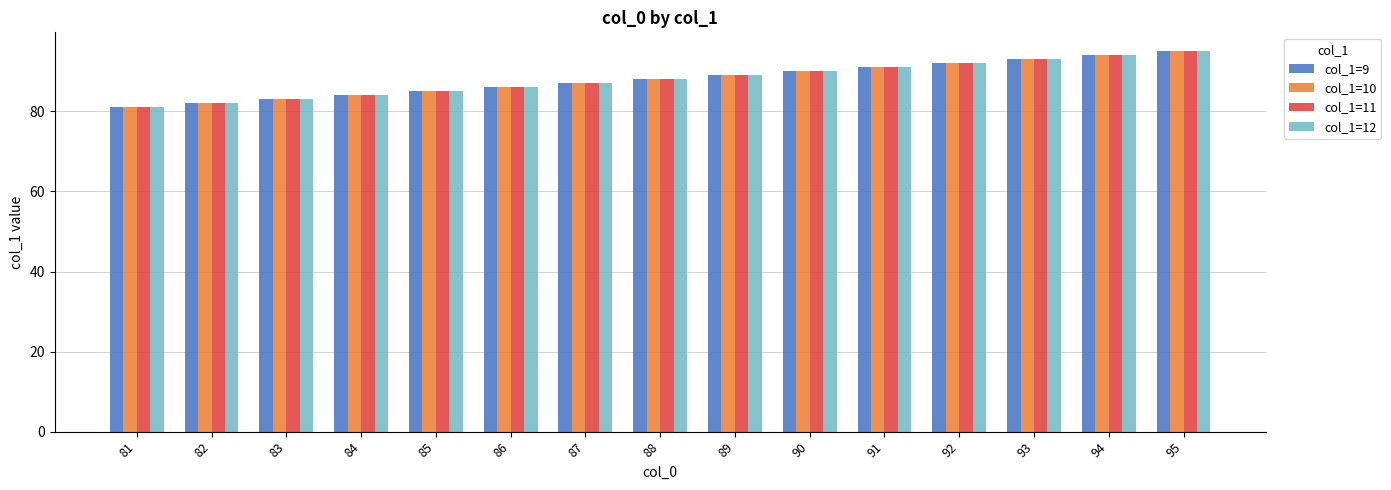

How many bars are there in total?

60